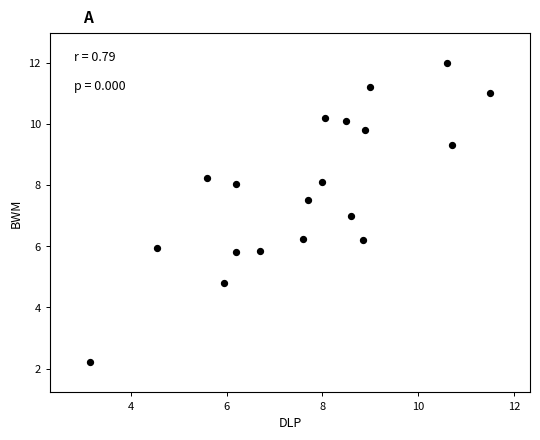

What is the range of X values (max minus min)?

8.3